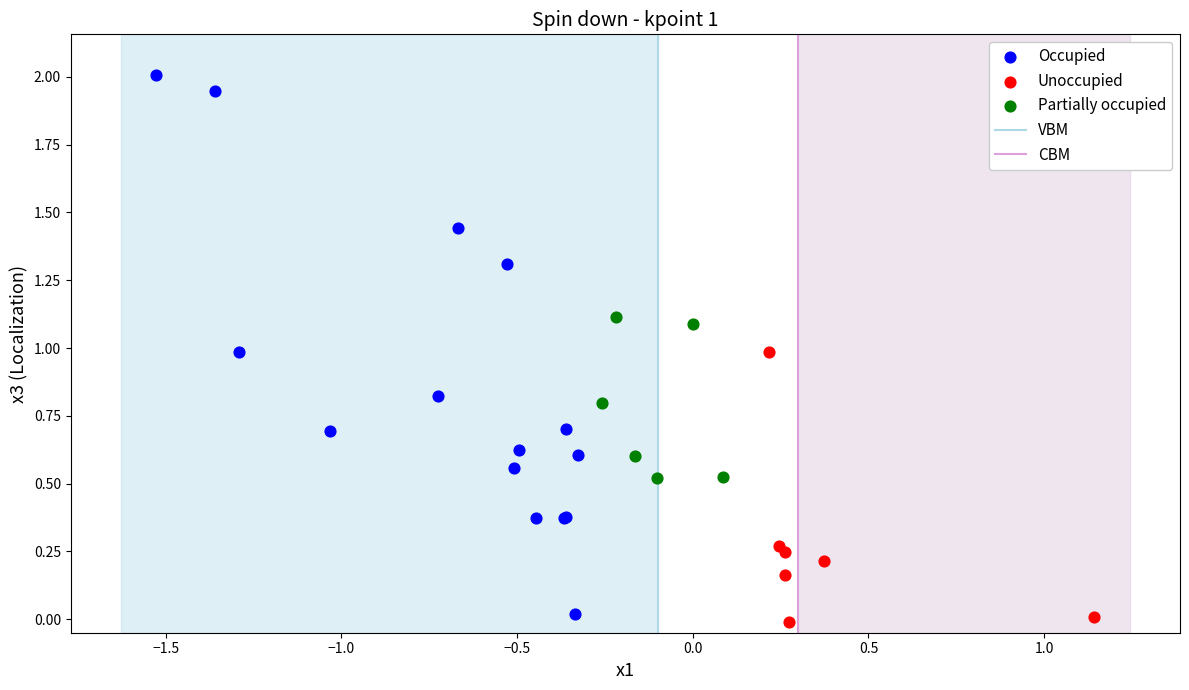

Which series has the largest Y range (max minus min)?

Occupied